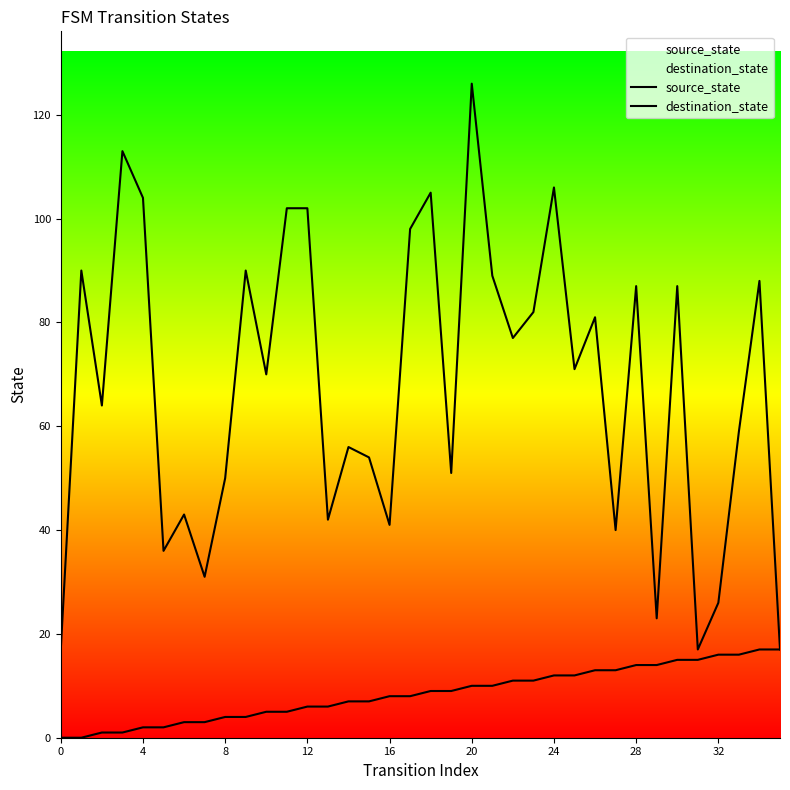

True or false: source_state has a value of 8 at 26.

False